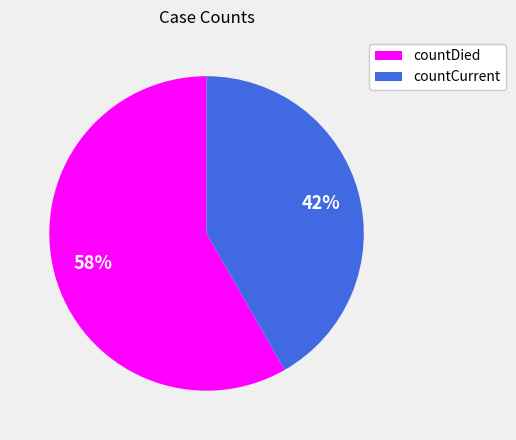

Rank the categories by value from highest to lowest.

countDied, countCurrent